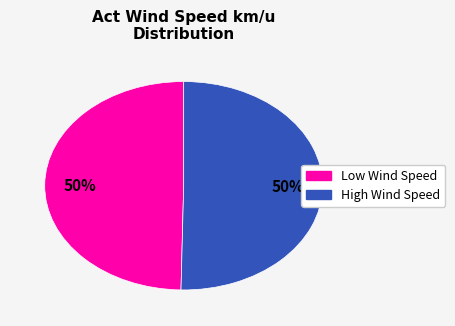

How many segments does this pie chart have?

2